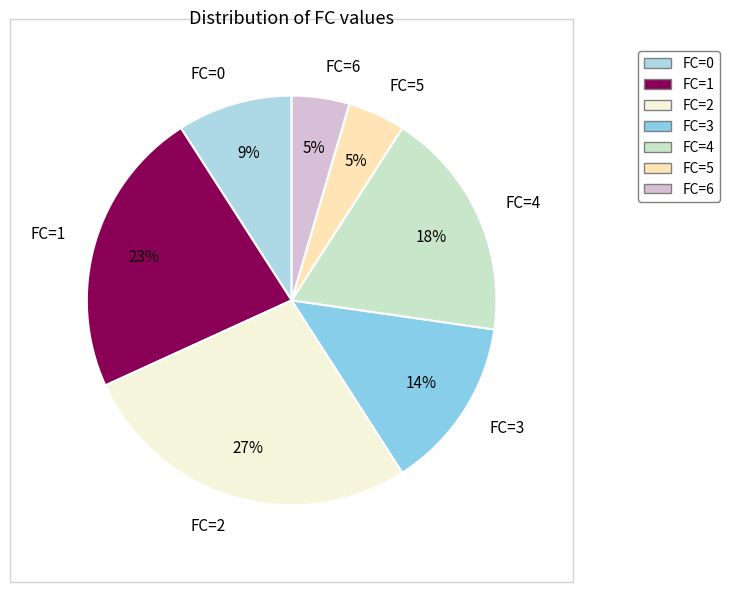

To the nearest percent, what portion does FC=3 represent?

14%